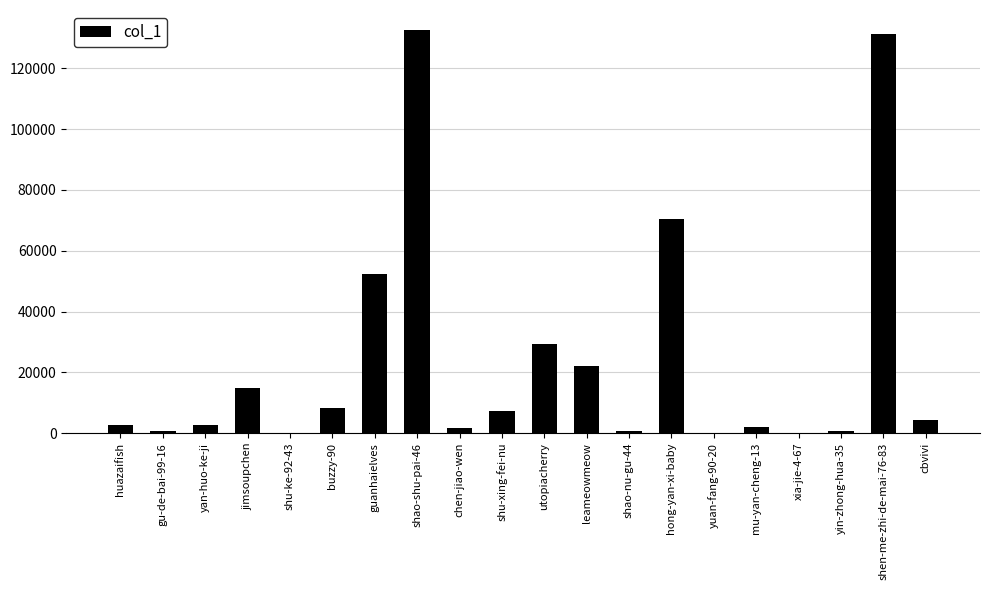

How many data points does each series have?

20